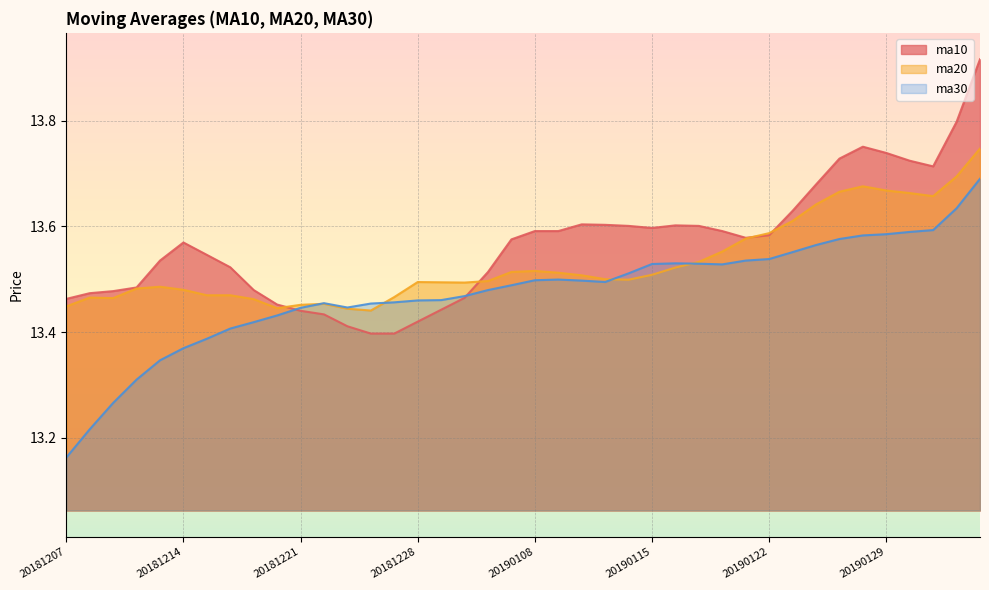

Between 20190110 and 20181224, which is larger?

20190110